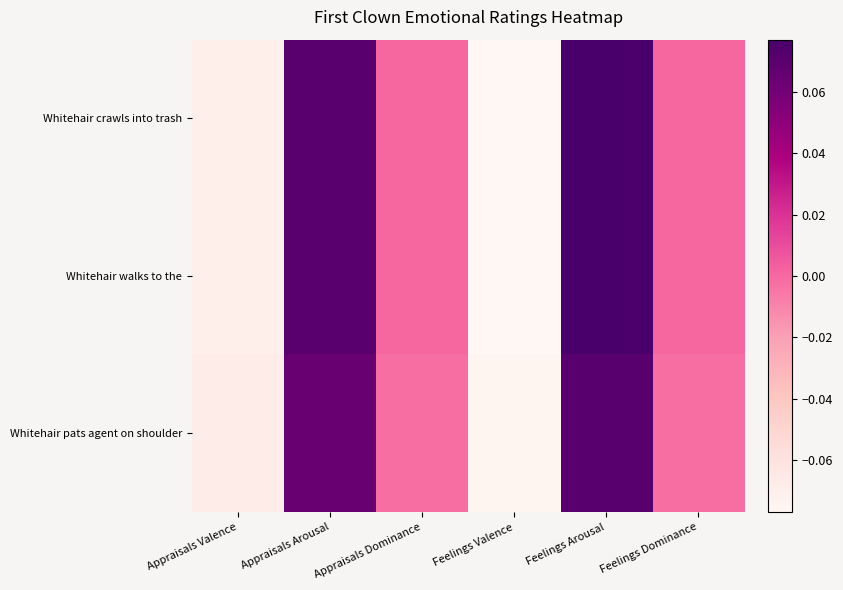

At which category is the sum across all series the highest?

Feelings Arousal